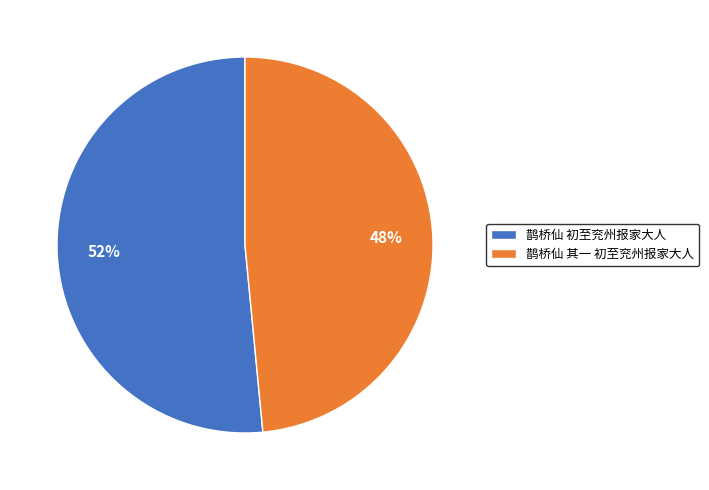

To the nearest percent, what portion does 鹊桥仙 初至兖州报家大人 represent?

52%